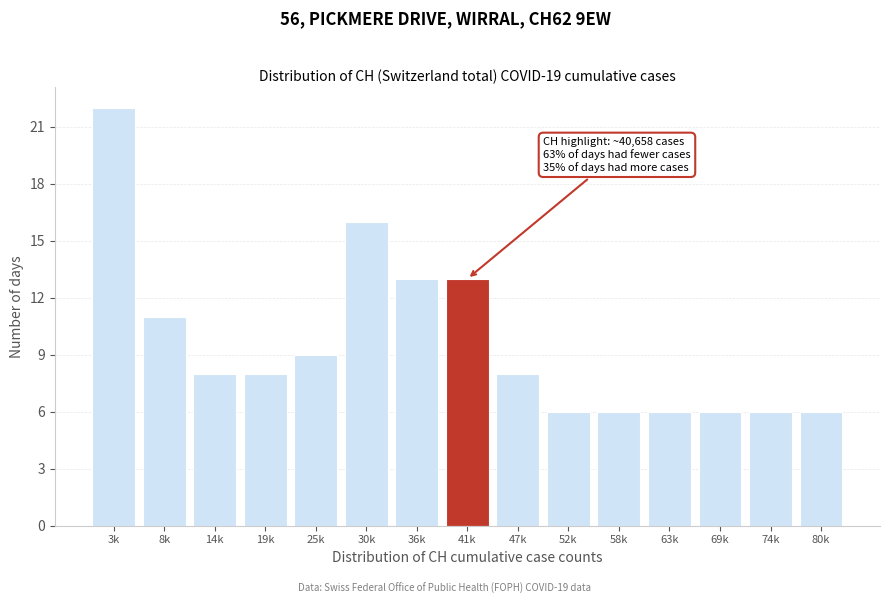

Reading left to right, list all the values displayed in this chart.

22	11	8	8	9	16	13	13	8	6	6	6	6	6	6